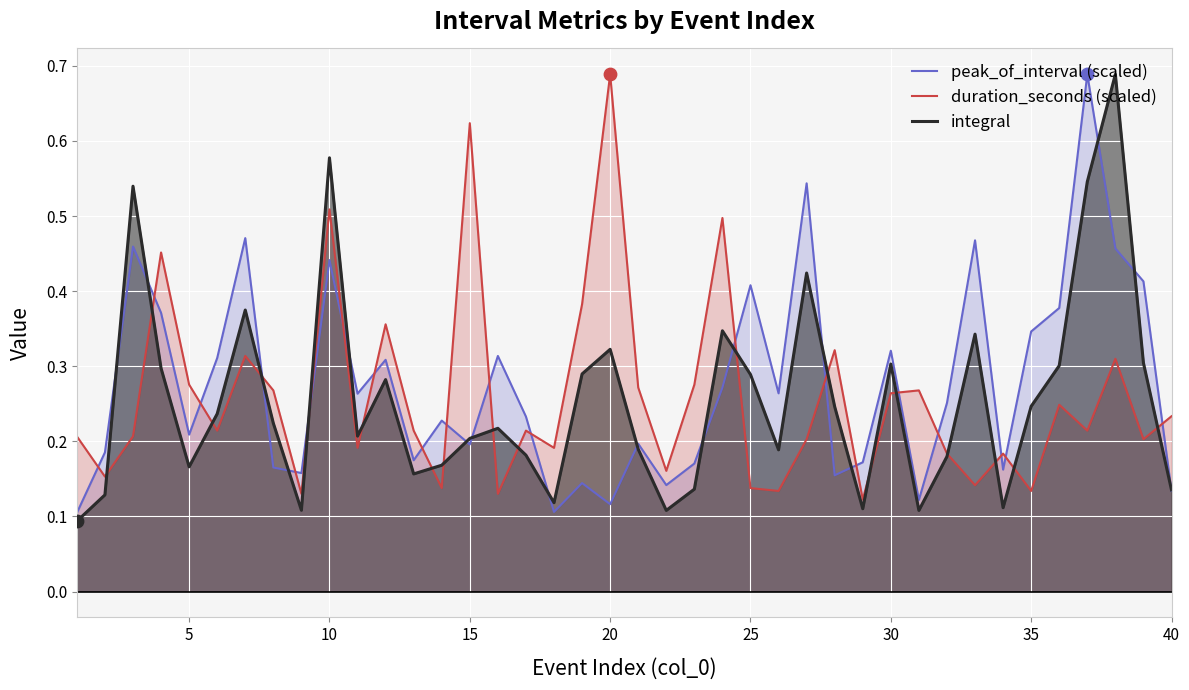

What are all the series names shown in the legend?

peak_of_interval (scaled), duration_seconds (scaled), integral